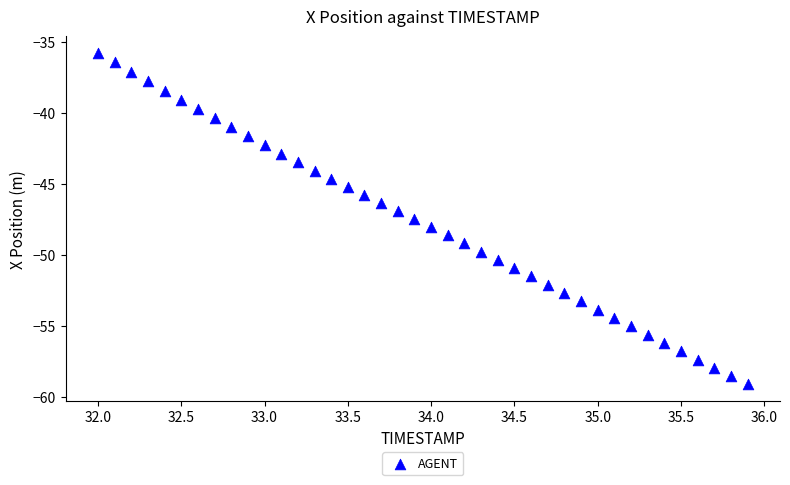

What is the range of X values (max minus min)?

3.9